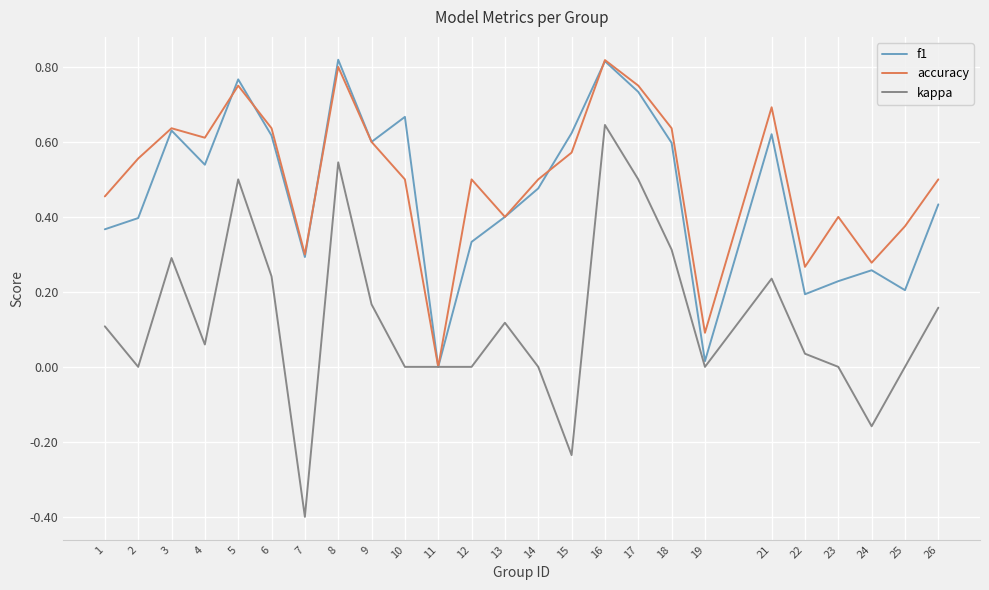

The f1 series shows 0.2 at 22. True or false?

True